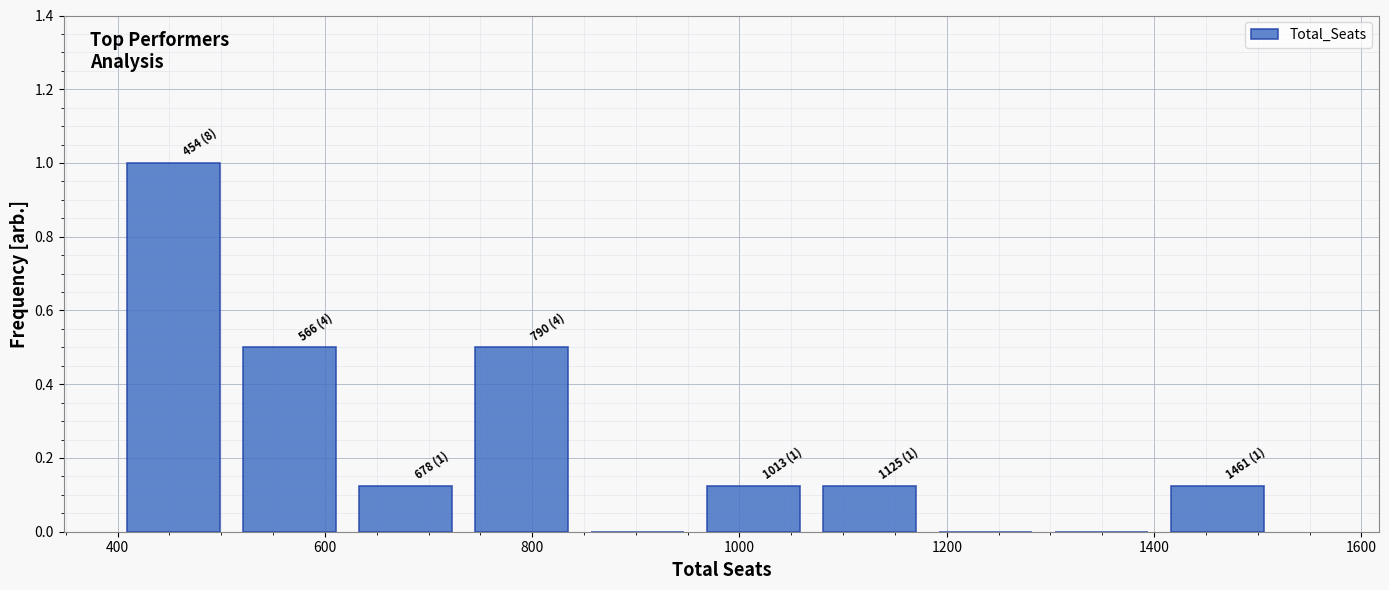

Over which range of the x-axis is the bar tallest?

400 to 500